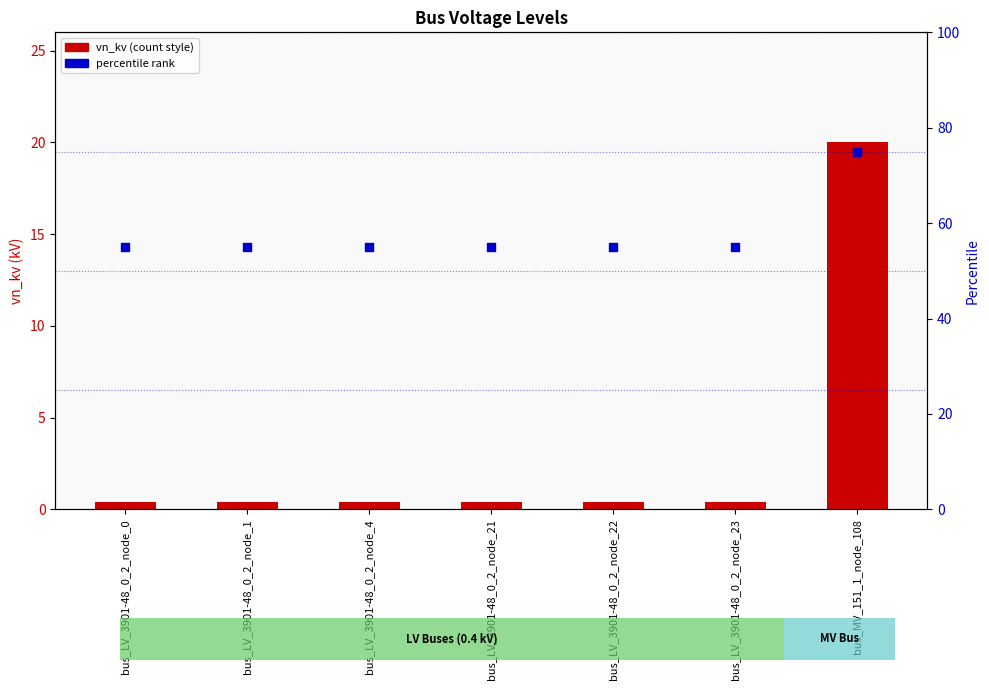

What is the total value across all series at bus_LV_3901-48_0_2_node_0?

55.4